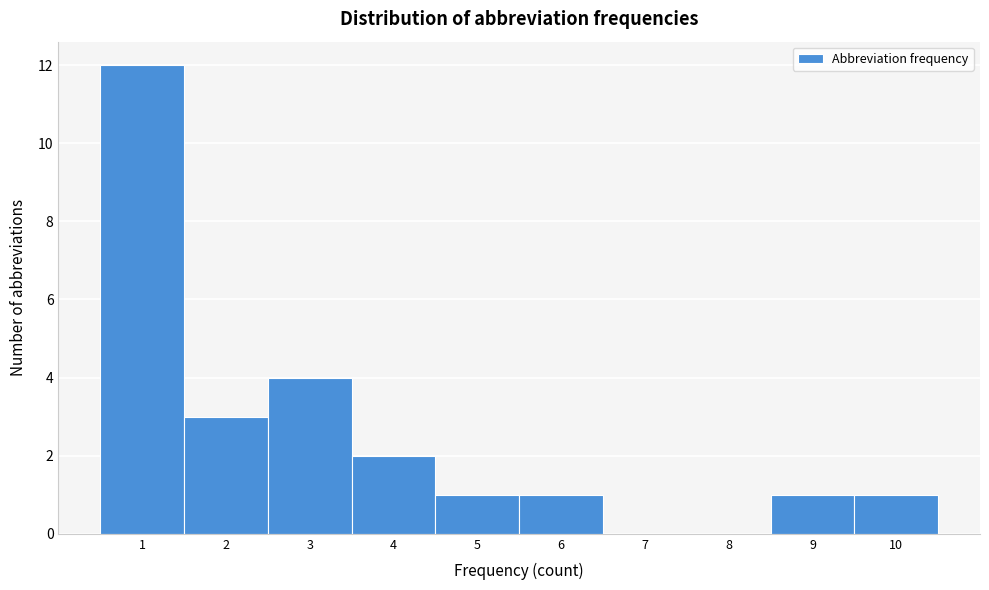

Reading left to right, list every bar in this chart as the range it spans on the x-axis followed by its height. The values are not printed on the chart, so give them approximately, as read against the axis.

0.5 to 1.5: 12
1.5 to 2.5: 3
2.5 to 3.5: 4
3.5 to 4.5: 2
4.5 to 5.5: 1
5.5 to 6.5: 1
6.5 to 7.5: 0
7.5 to 8.5: 0
8.5 to 9.5: 1
9.5 to 10.5: 1